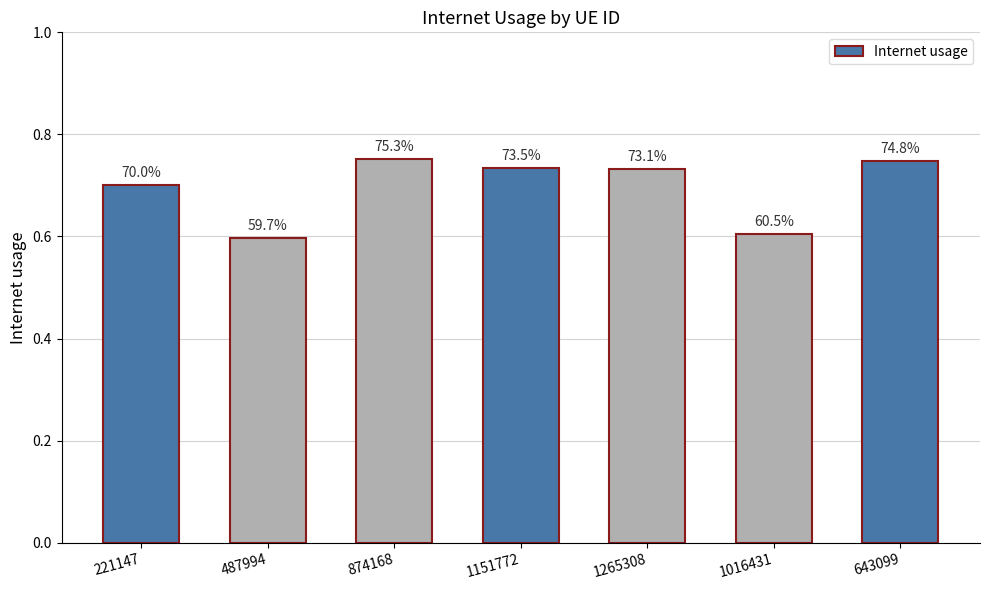

What is the minimum value shown in the chart?

0.6